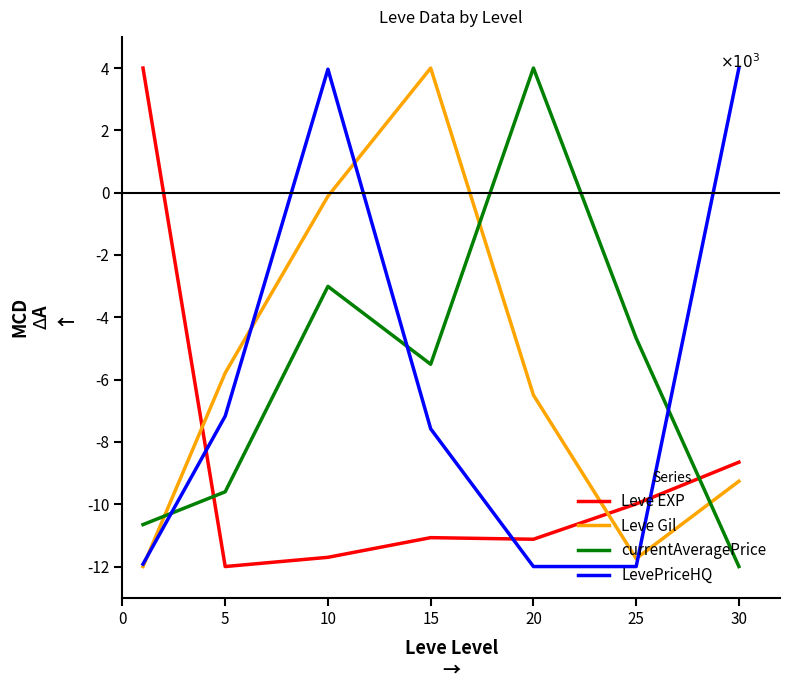

At which label is Leve EXP closest to -4000?

30